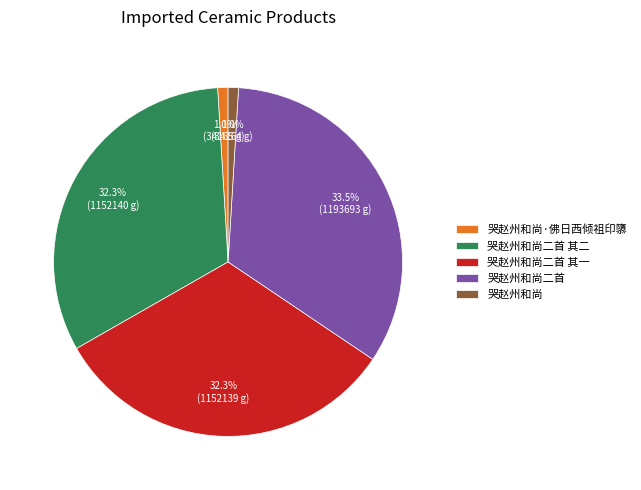

Which slice is the largest?

哭赵州和尚二首